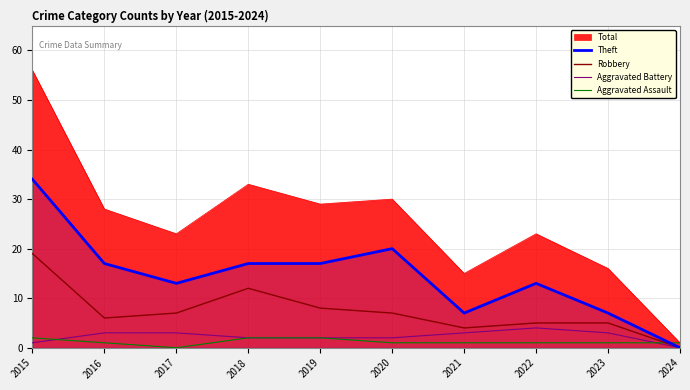

The value of Robbery at 2016 is 6. True or false?

True